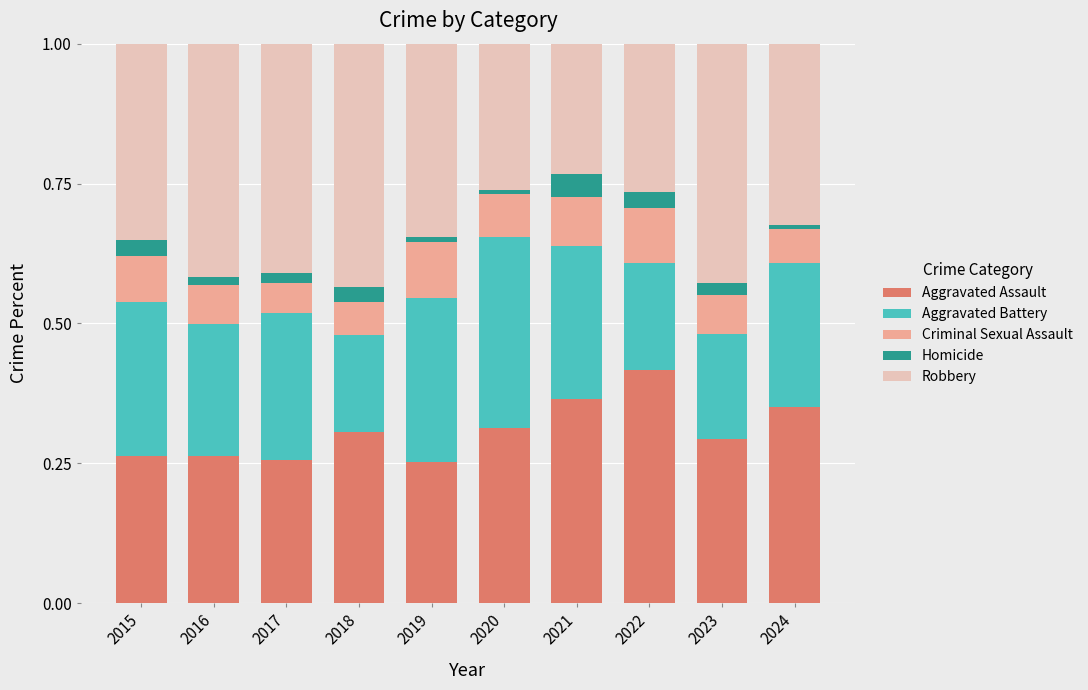

Is it true that Aggravated Assault equals 0.3 at 2023?

True